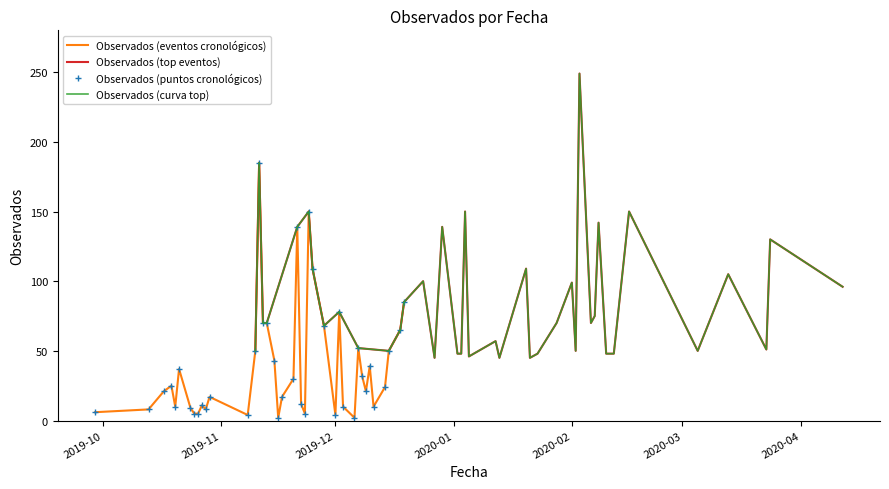

What is the value of the Observados (eventos cronológicos) point at the 22nd from the left?

139